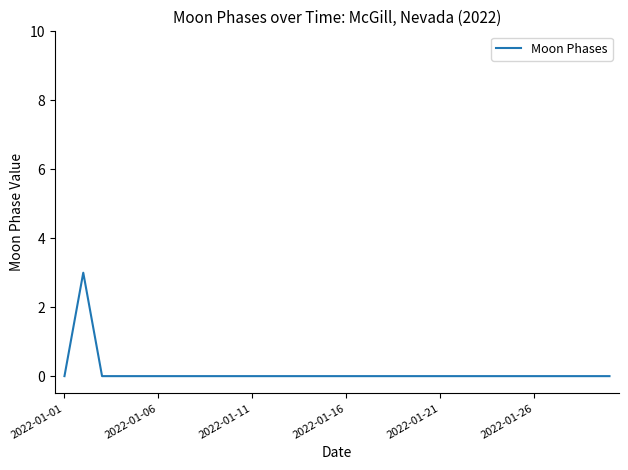

Reading right to left, list all the values displayed in this chart.

0	0	0	0	0	0	0	0	0	0	0	0	0	0	0	0	0	0	0	0	0	0	0	0	0	0	0	0	3	0